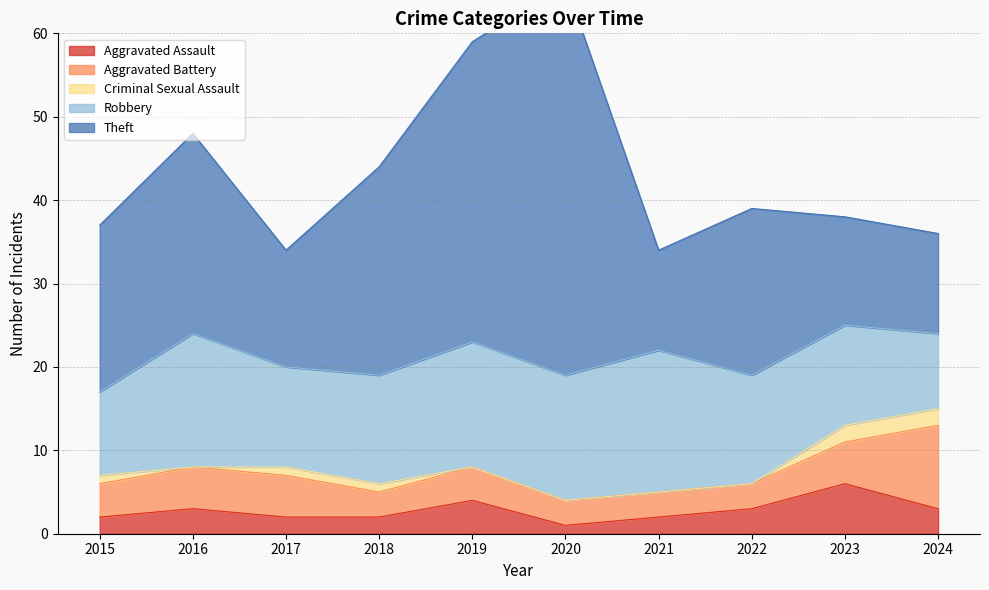

What is the total value across all series at 2019?

59